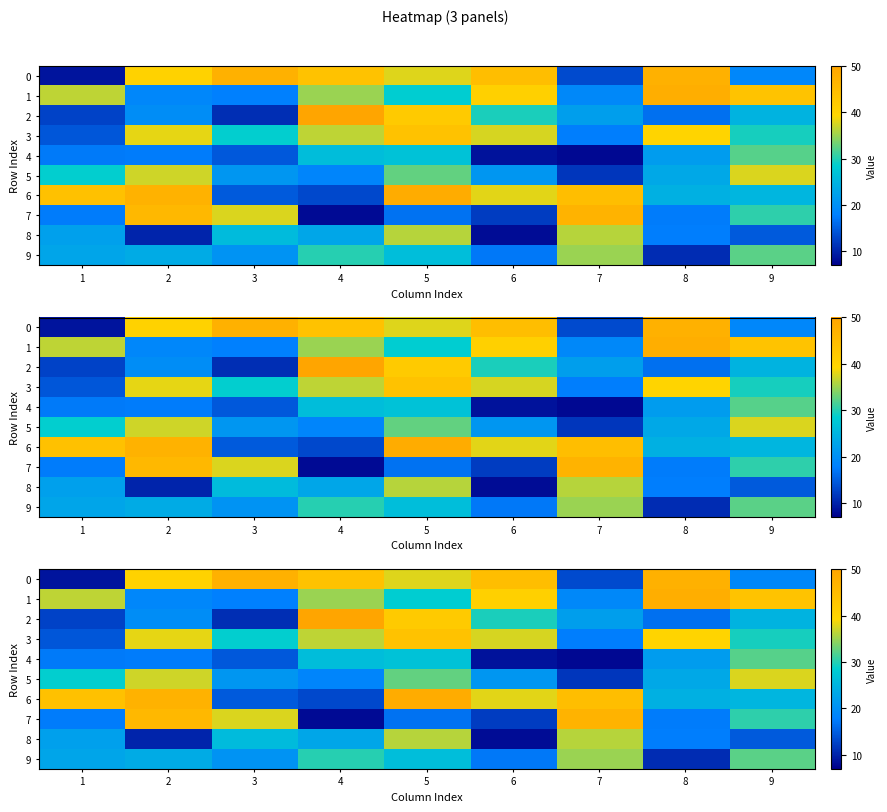

Is it true that 1 equals 27.3 at 6?

False